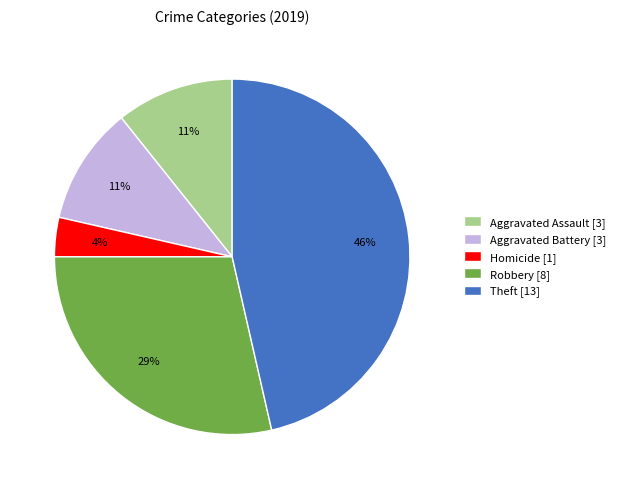

Combined, do Robbery [8] and Homicide [1] account for over 50%?

No